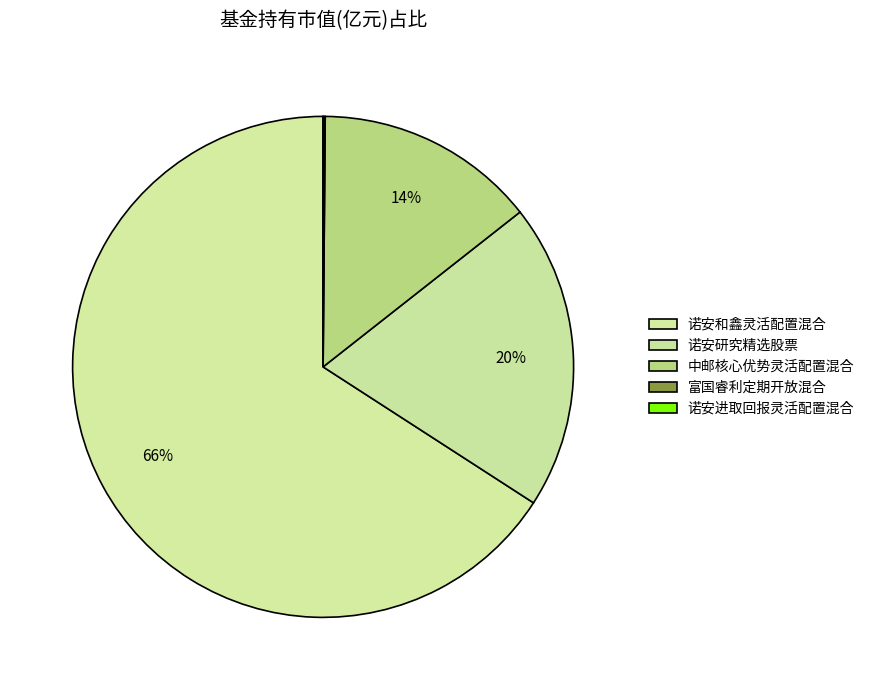

To the nearest percent, what portion does 中邮核心优势灵活配置混合 represent?

14%